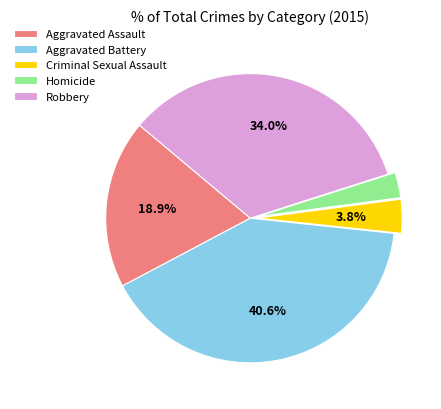

Is it true that Aggravated Assault is 12% of the pie?

False